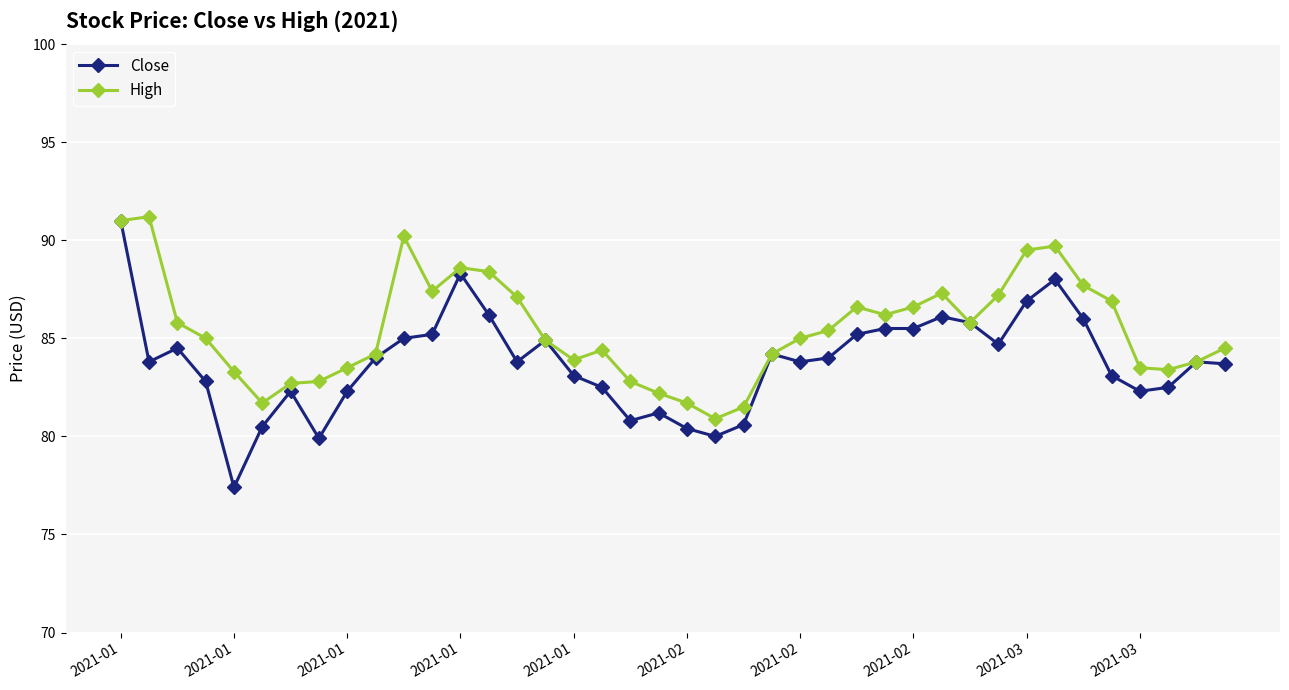

What is the value of the Close point at the 36th from the left?

83.1